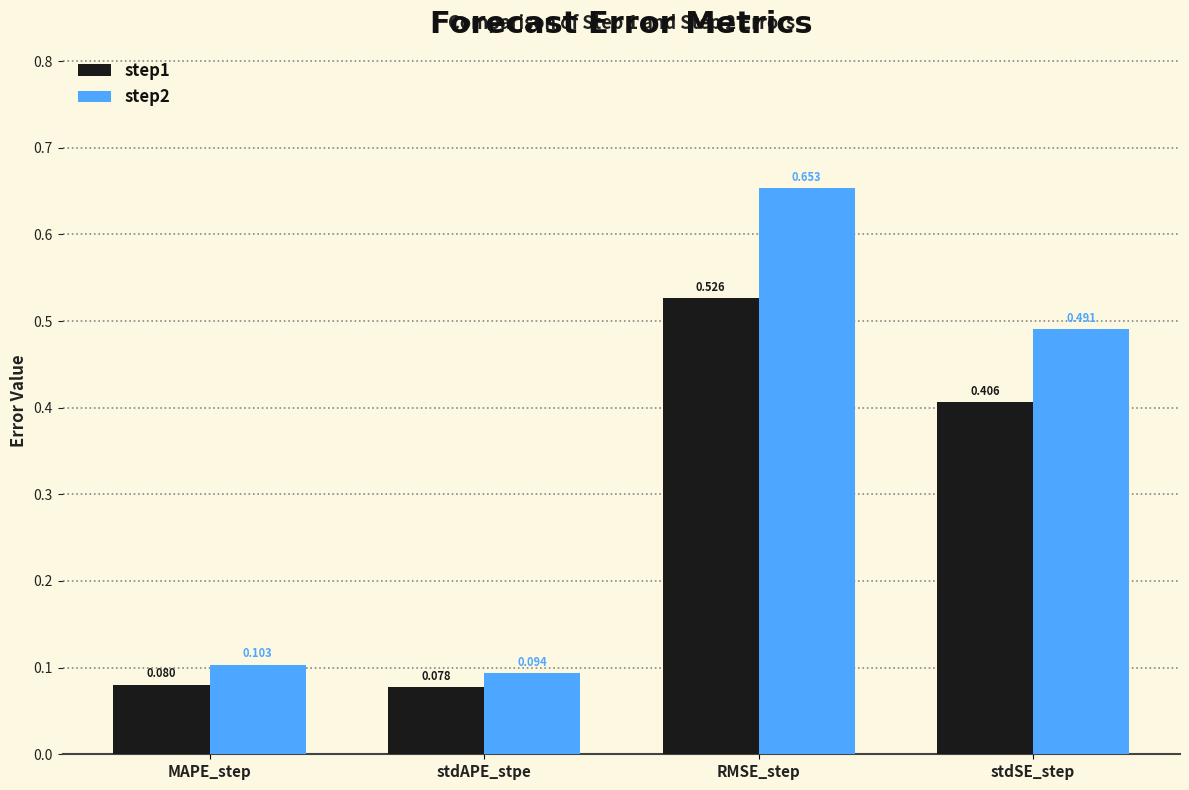

Which category has the highest value across all series?

RMSE_step